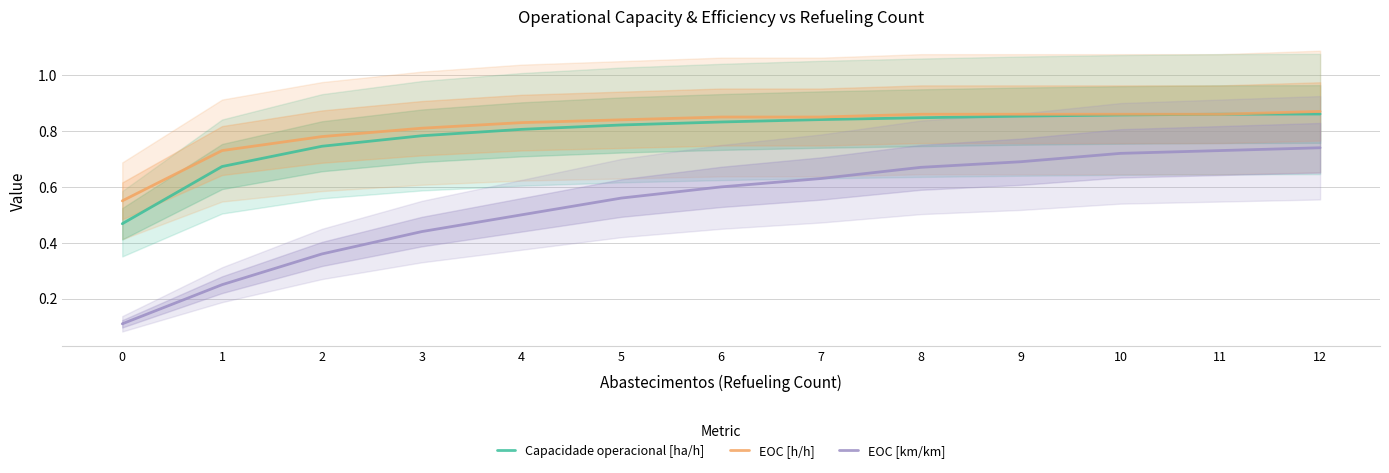

What are all the series names shown in the legend?

Capacidade operacional [ha/h], EOC [h/h], EOC [km/km]